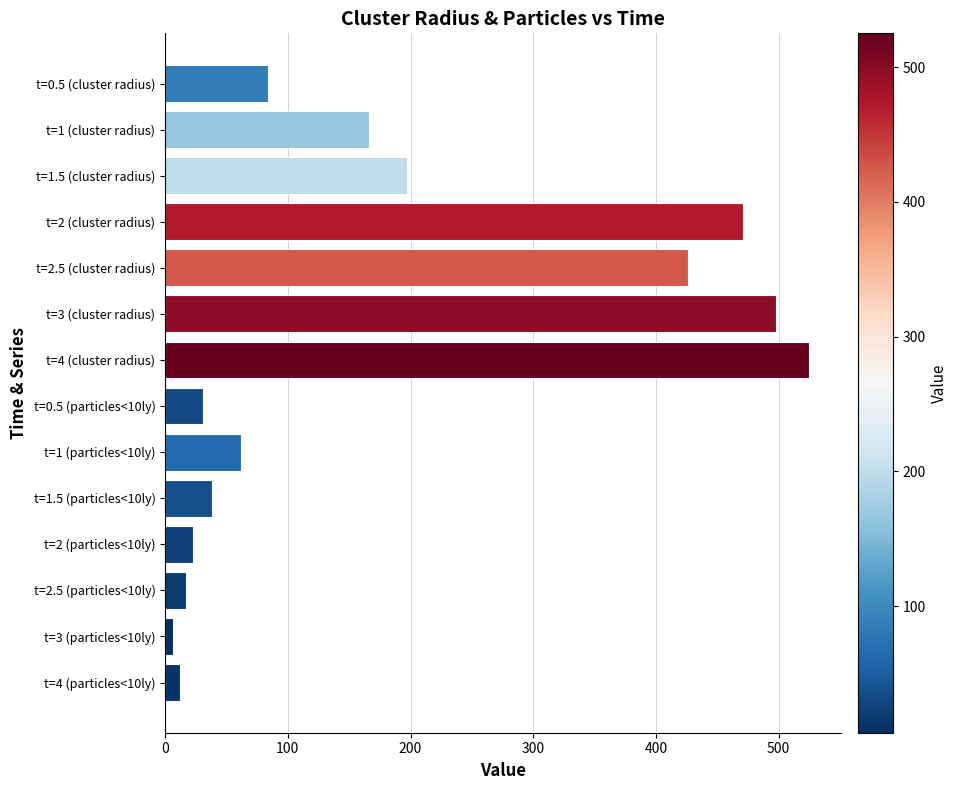

Which category has the highest value across all series?

t=4 (cluster radius)